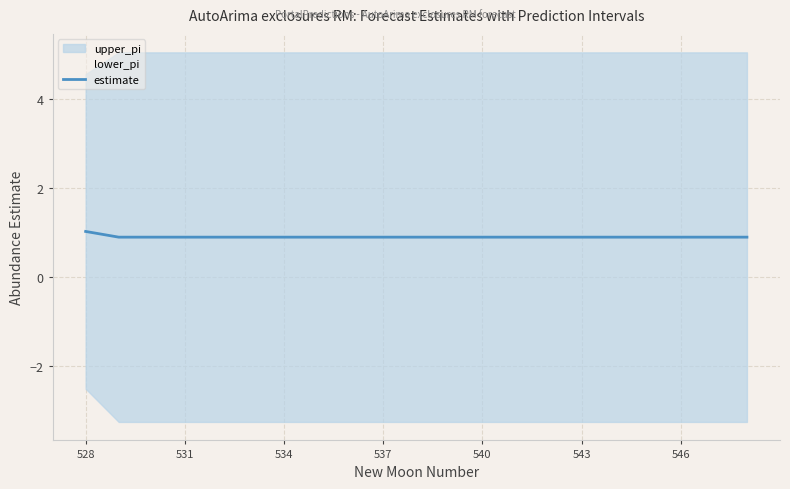

What is the average value?

0.9